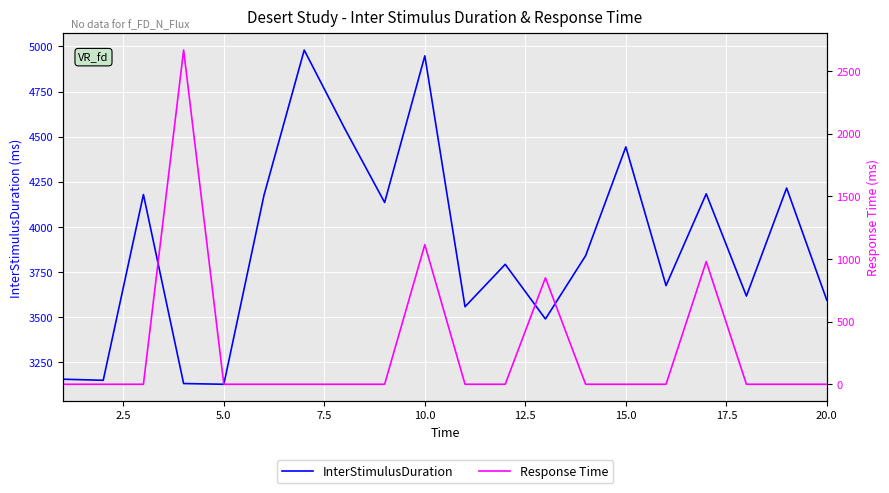

How many data points does each series have?

20